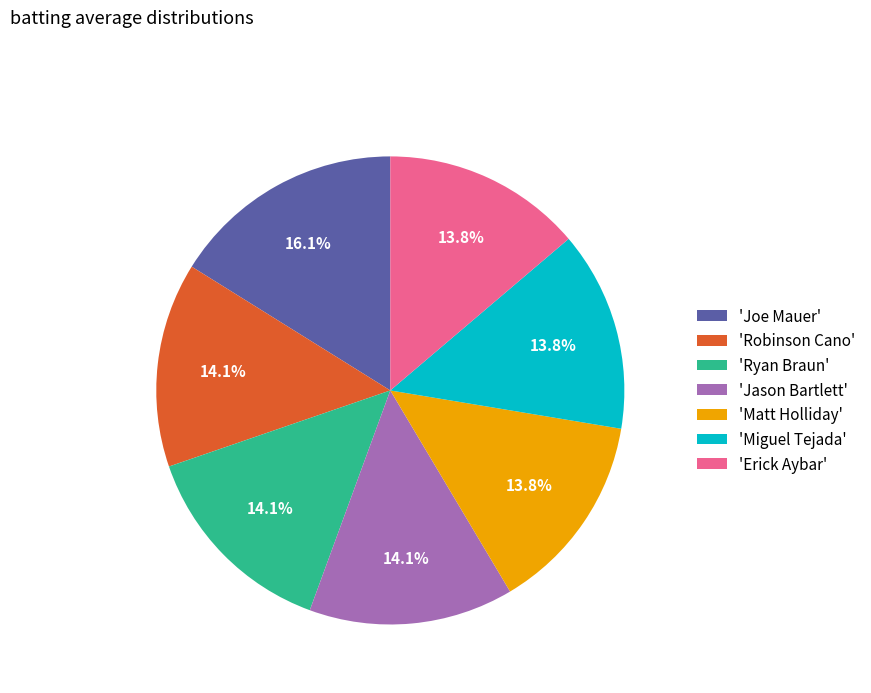

To the nearest percent, what is the average slice percentage?

14%